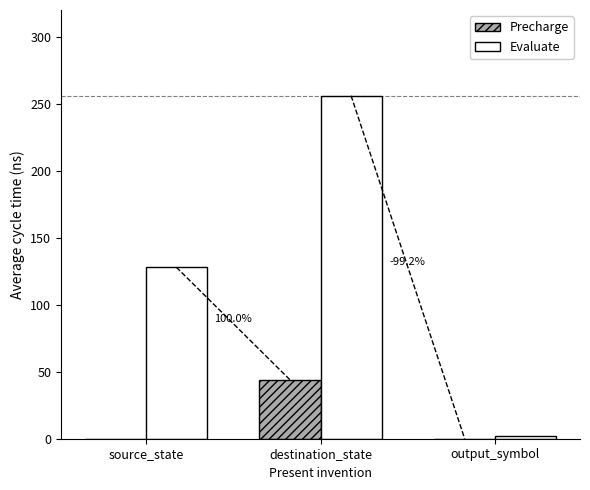

What is the sum of all Precharge values?

44